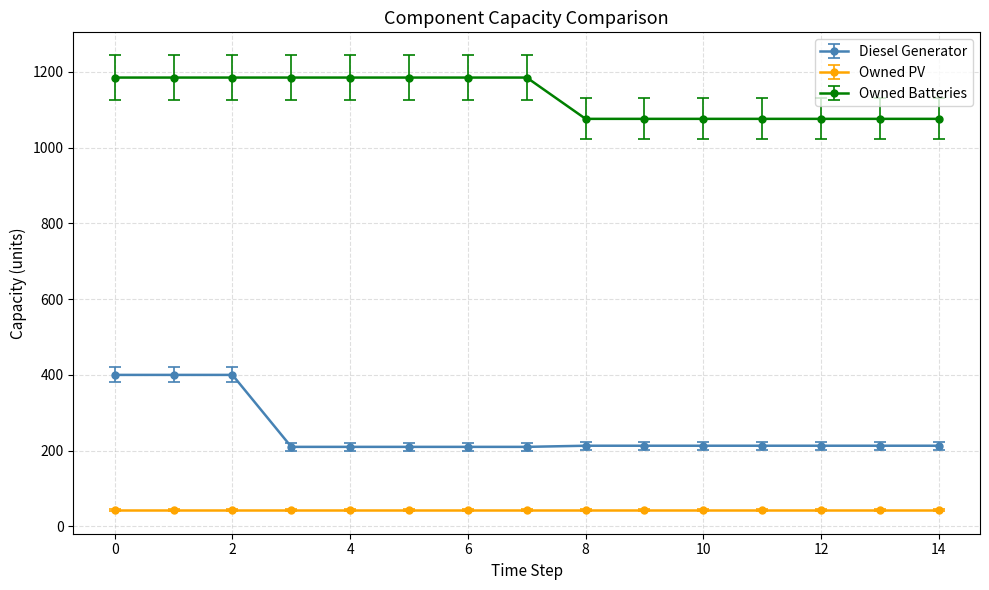

How many data points does each series have?

15